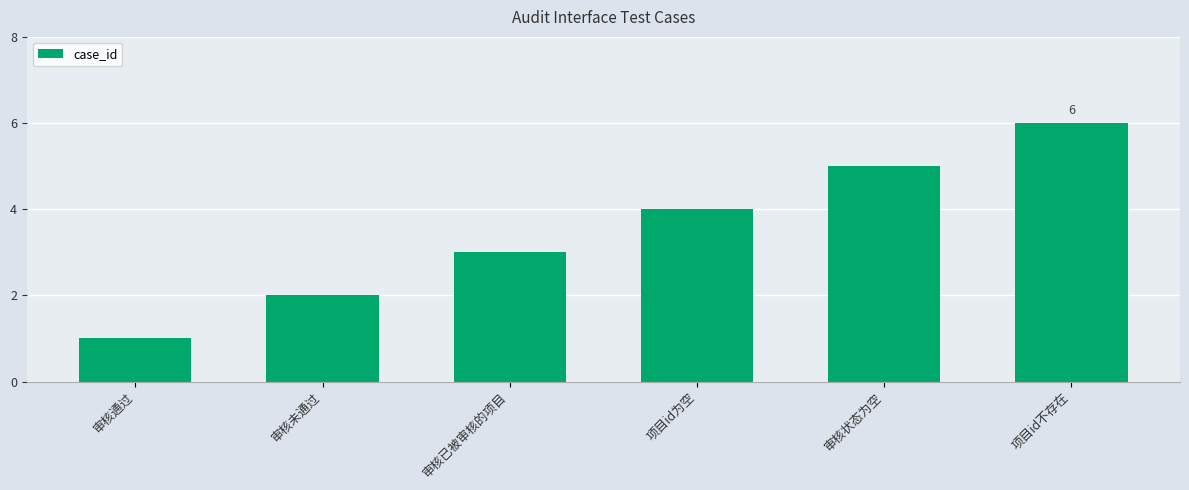

What is the difference between the values at 审核未通过 and 项目id为空?

2